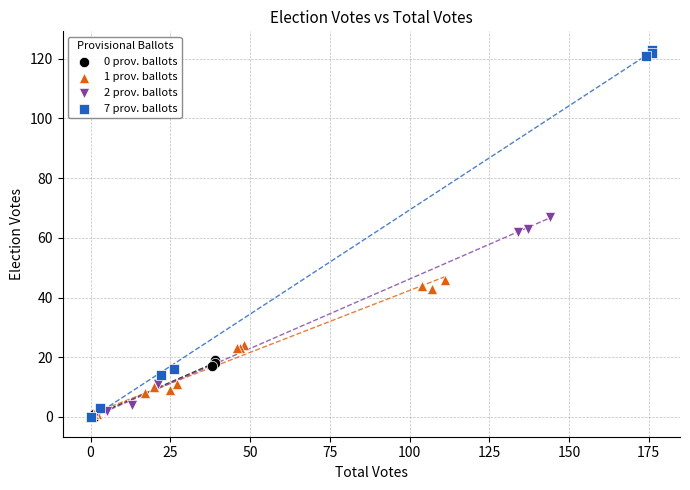

Which series reaches the maximum Y coordinate?

7 prov. ballots